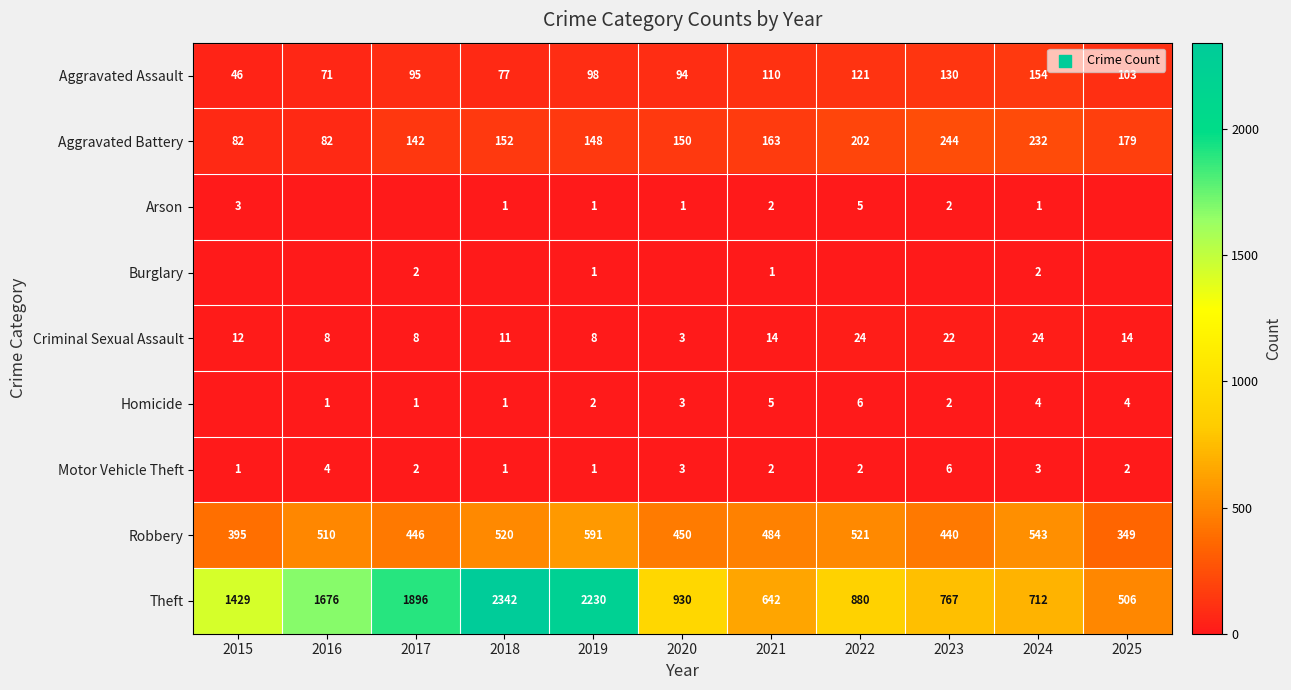

What is the sum of the Aggravated Assault values at 2019 and 2015?

144